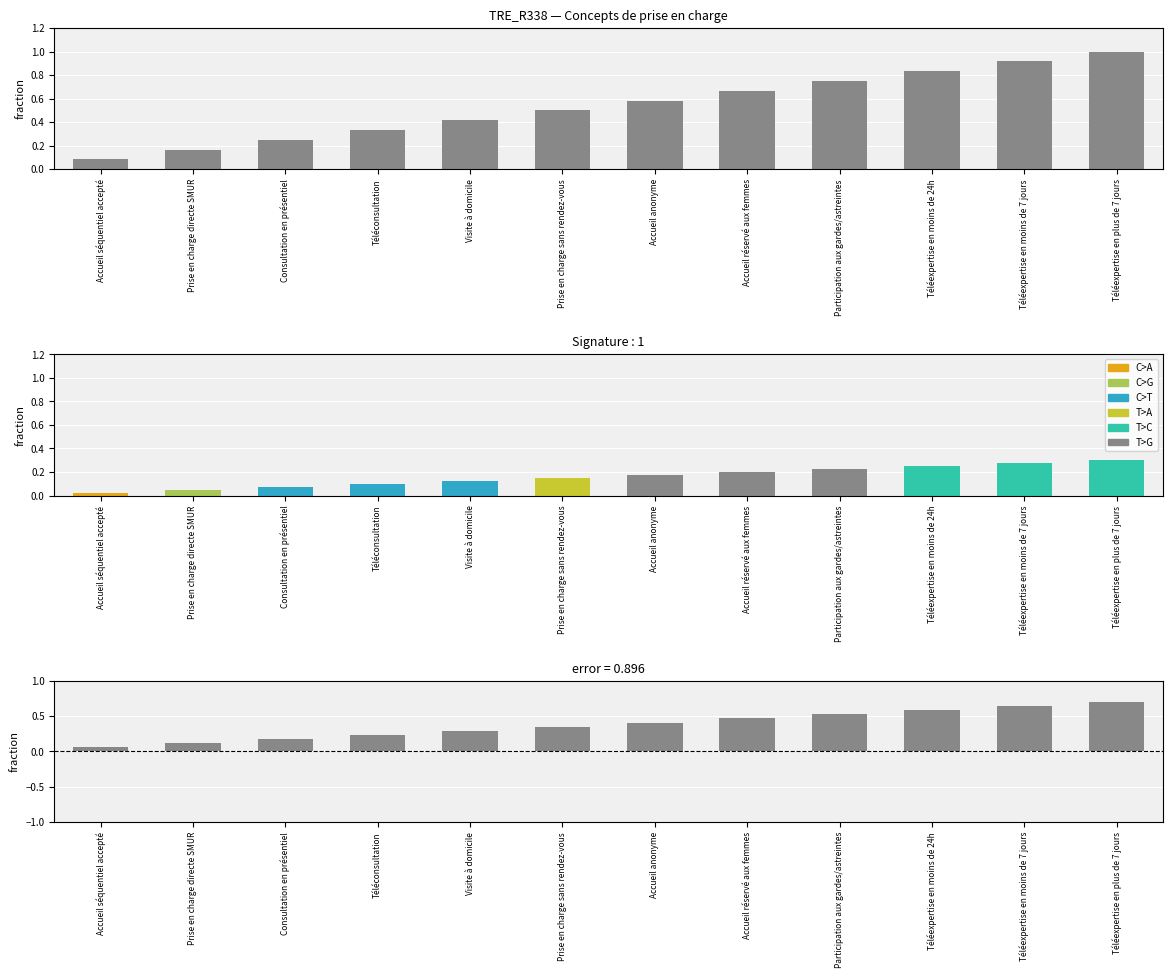

List the labels in order of value, smallest first.

Accueil séquentiel accepté, Prise en charge directe SMUR, Consultation en présentiel, Téléconsultation, Visite à domicile, Prise en charge sans rendez-vous, Accueil anonyme, Accueil réservé aux femmes, Participation aux gardes/astreintes, Téléexpertise en moins de 24h, Téléexpertise en moins de 7 jours, Téléexpertise en plus de 7 jours